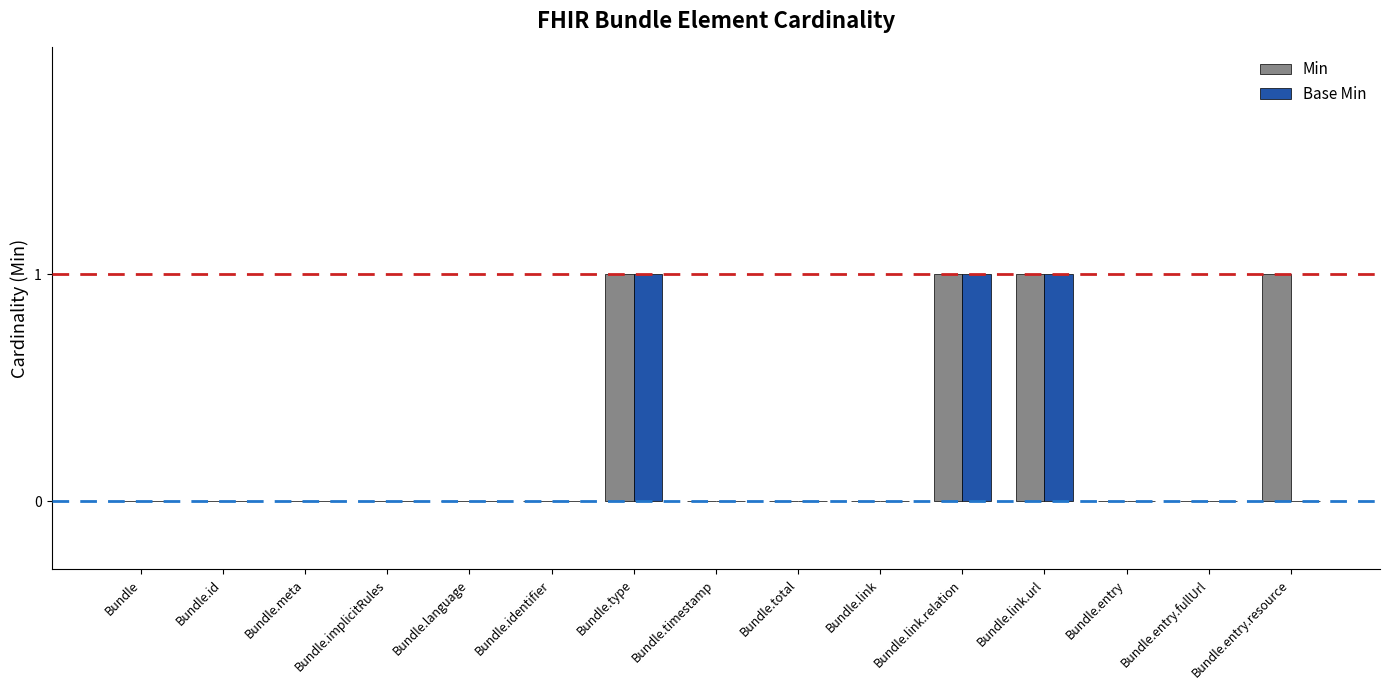

How many Base Min values are between 0 and 1?

15